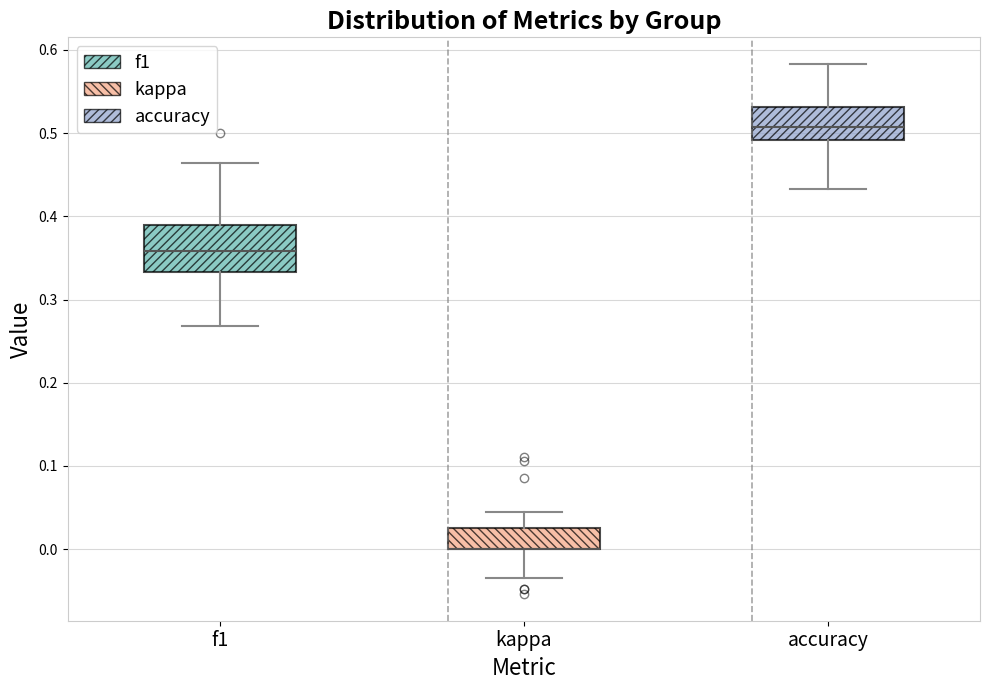

Reading left to right, read every box against the y-axis: the position of its median line, the range the box covers, and the ends of its whiskers. The values are not printed on the chart, so give them approximately, as read against the axis.

f1: median 0.36, box 0.33 to 0.39, whiskers 0.27 to 0.46
kappa: median 0.00 (drawn on the box's lower edge), box 0.00 to 0.03, whiskers -0.03 to 0.04
accuracy: median 0.51, box 0.49 to 0.53, whiskers 0.43 to 0.58